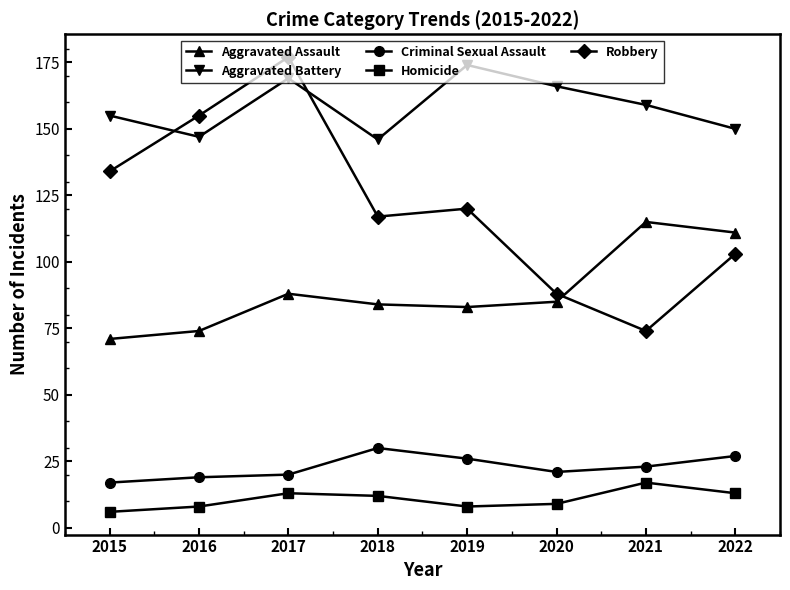

What is the minimum value for Robbery?

74